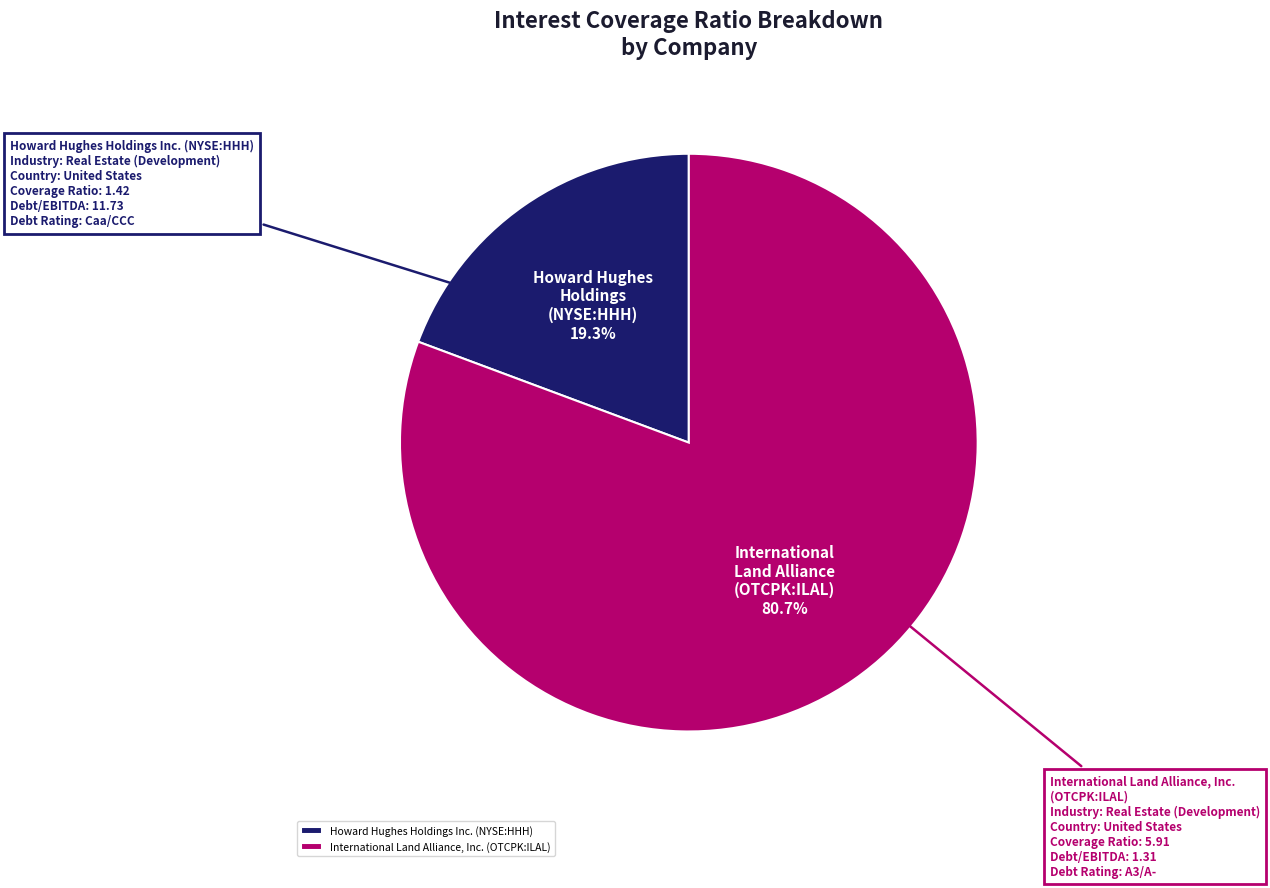

The Howard Hughes Holdings Inc. (NYSE:HHH) slice represents 32% of the pie. True or false?

False